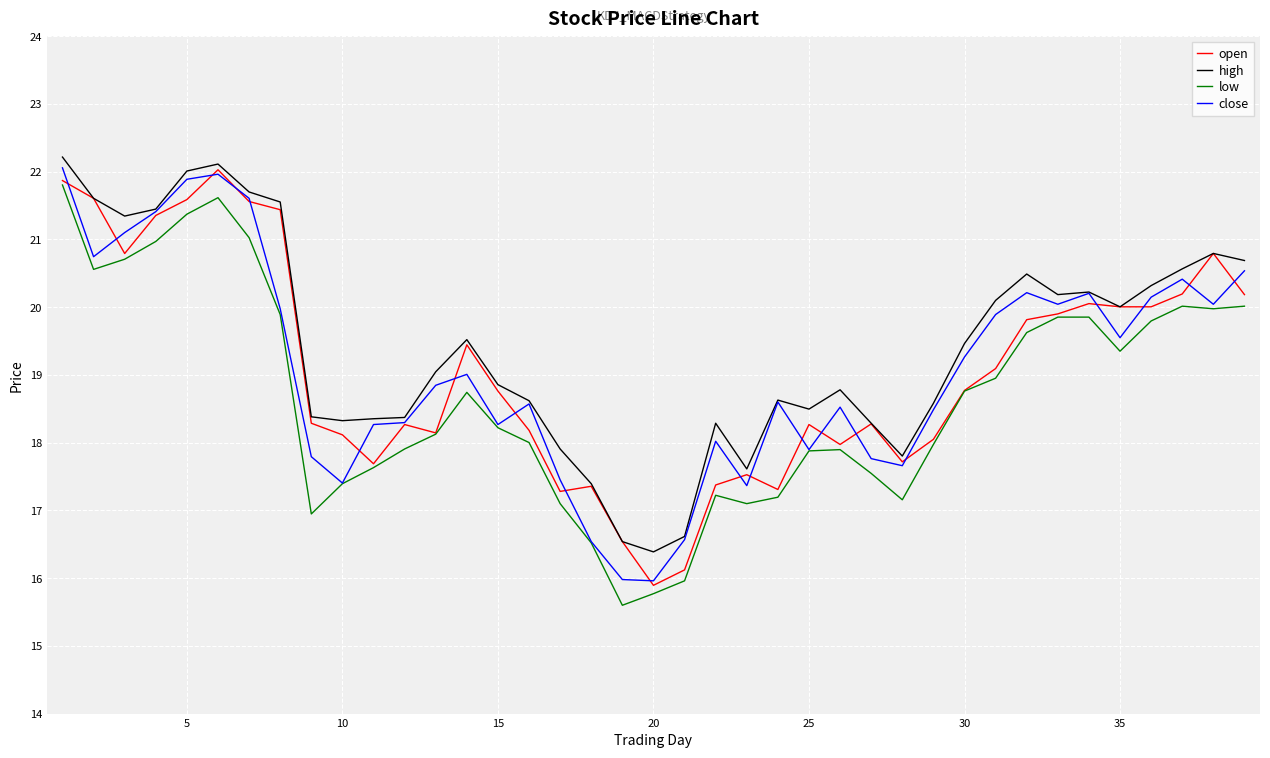

What is the minimum value for open?

15.9